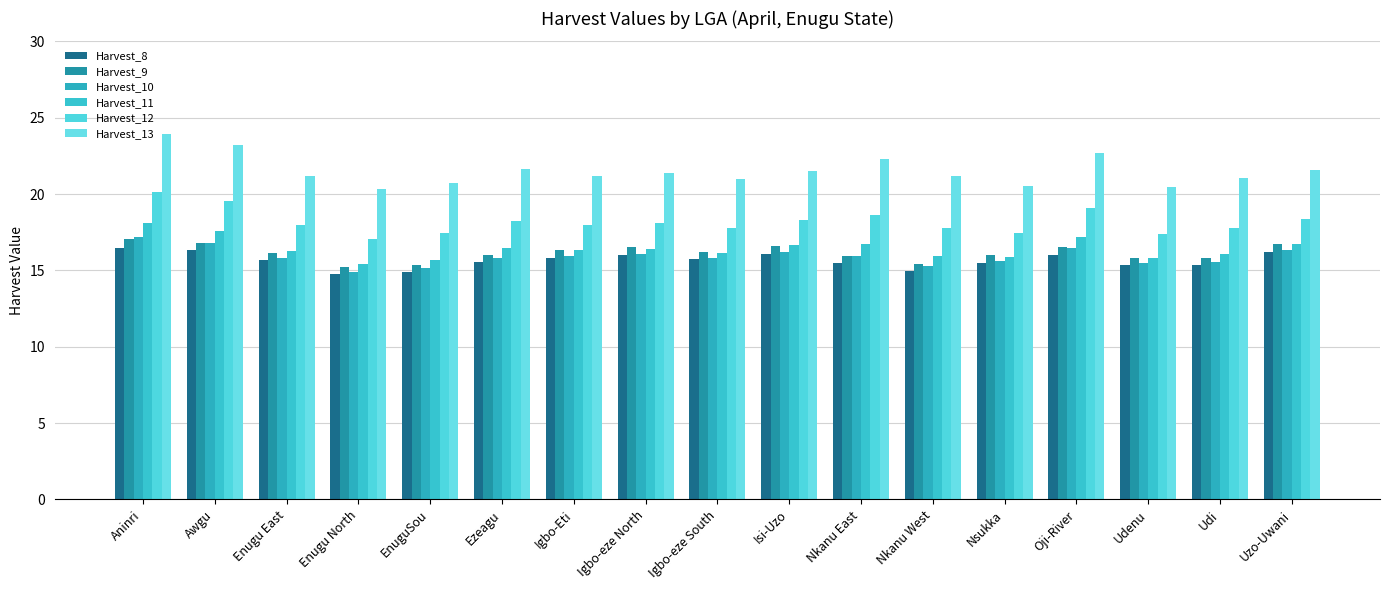

The Harvest_8 series shows 15.8 at Igbo-Eti. True or false?

True